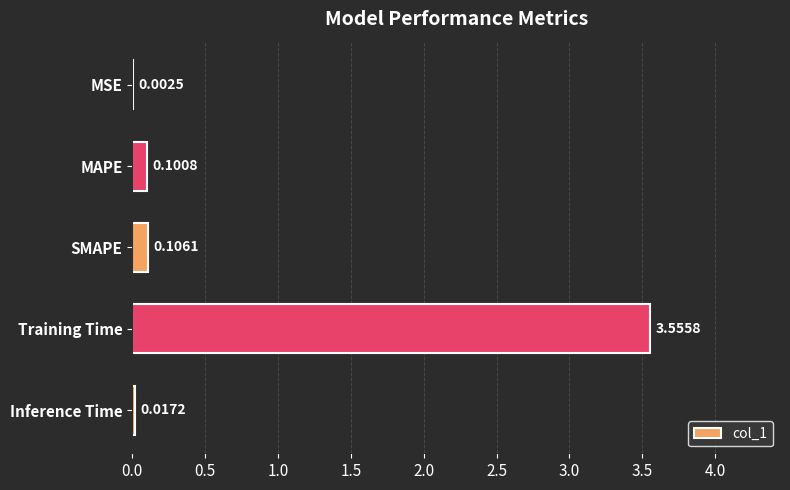

Which has a higher value, Inference Time or SMAPE?

SMAPE